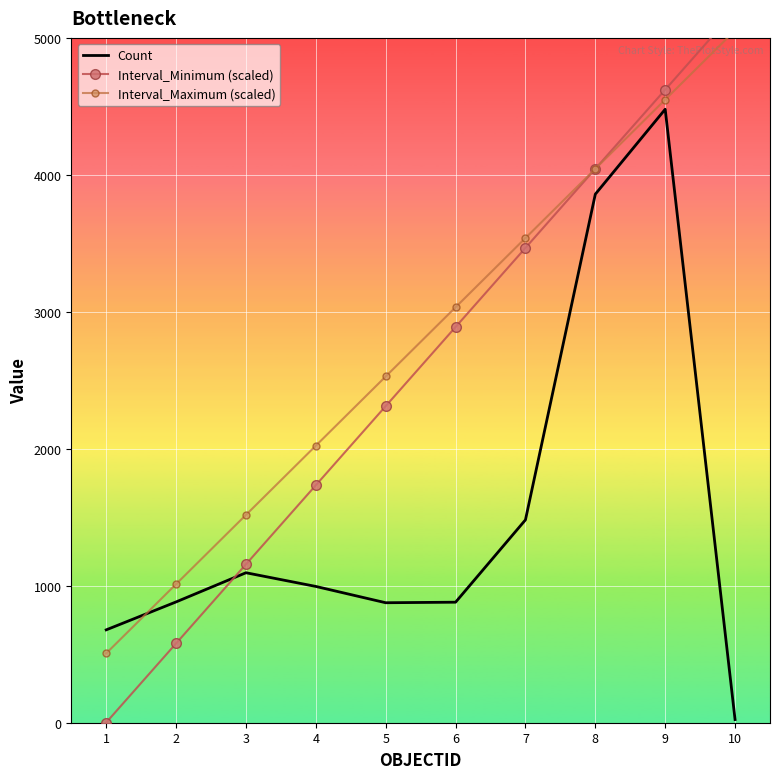

Where is the first local maximum for Count?

3